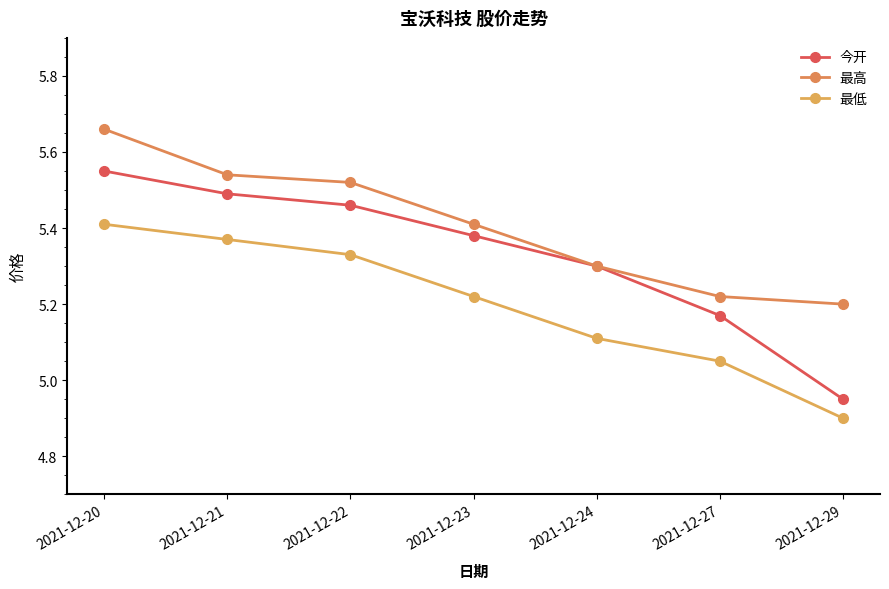

True or false: 今开 has a value of 8.3 at 2021-12-21.

False